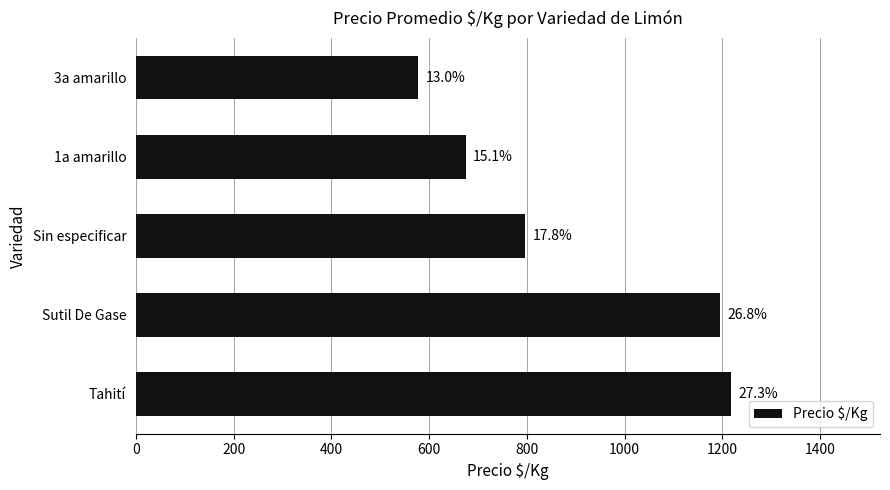

Does the chart contain any negative values?

No